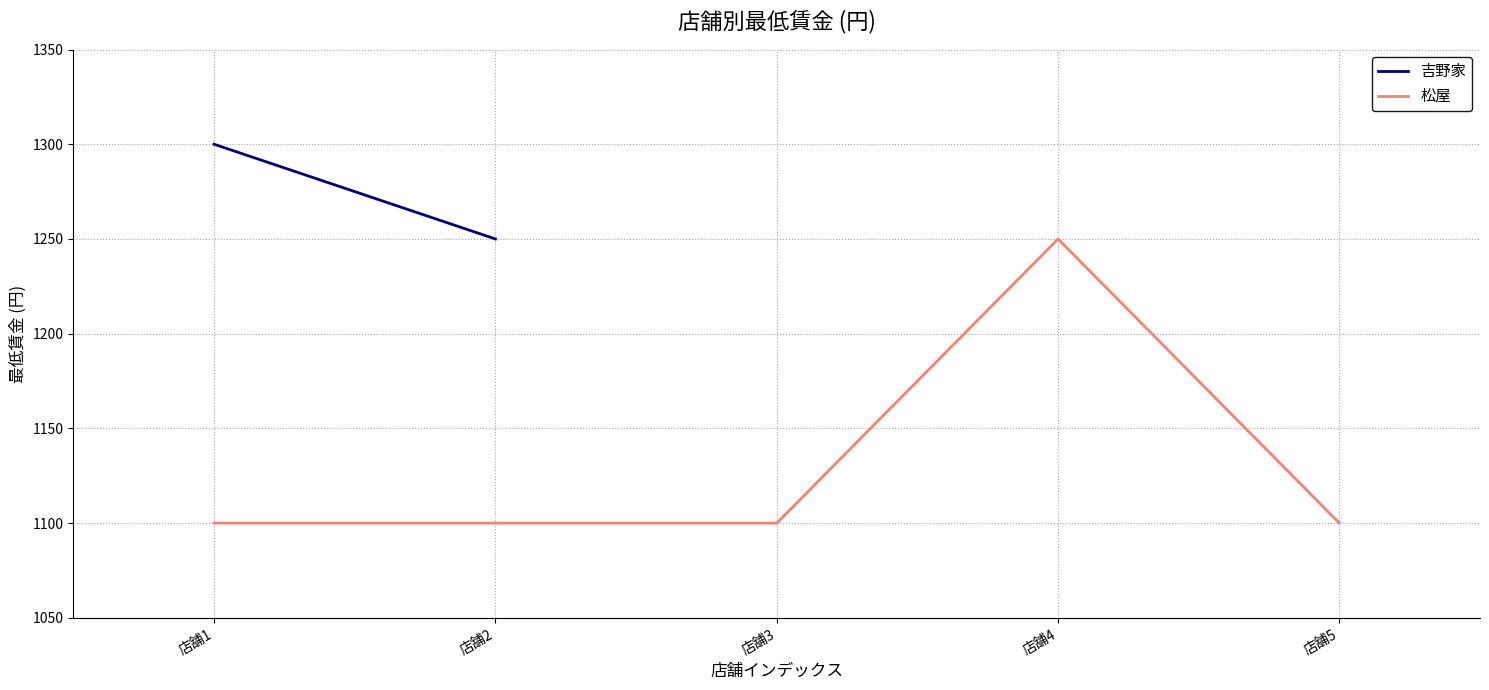

What is the approximate value at 店舗5, to the nearest 50?

1100